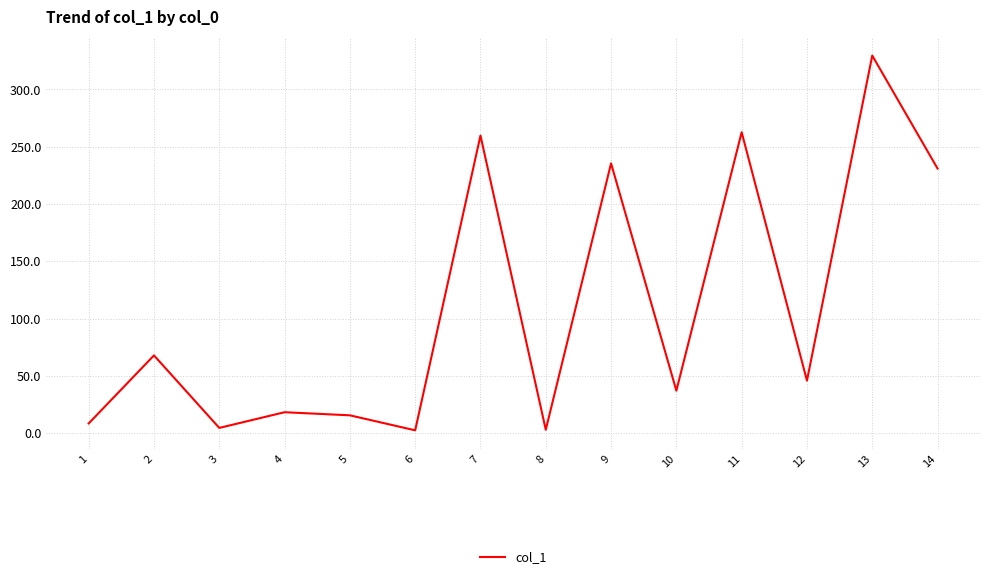

How many interior local valleys (lower than both neighbors) does the data have?

5